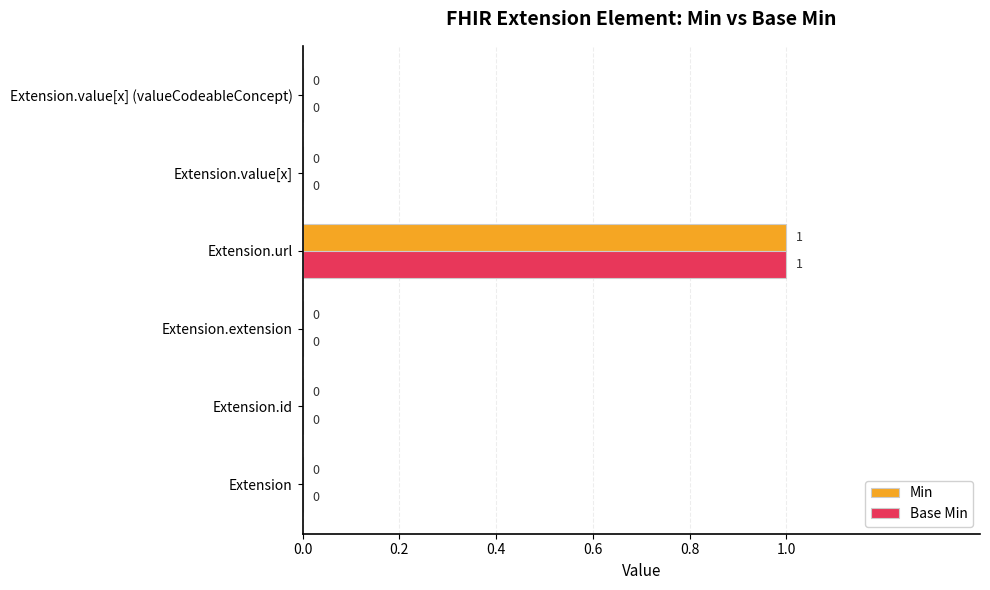

At which category is the sum across all series the highest?

Extension.url